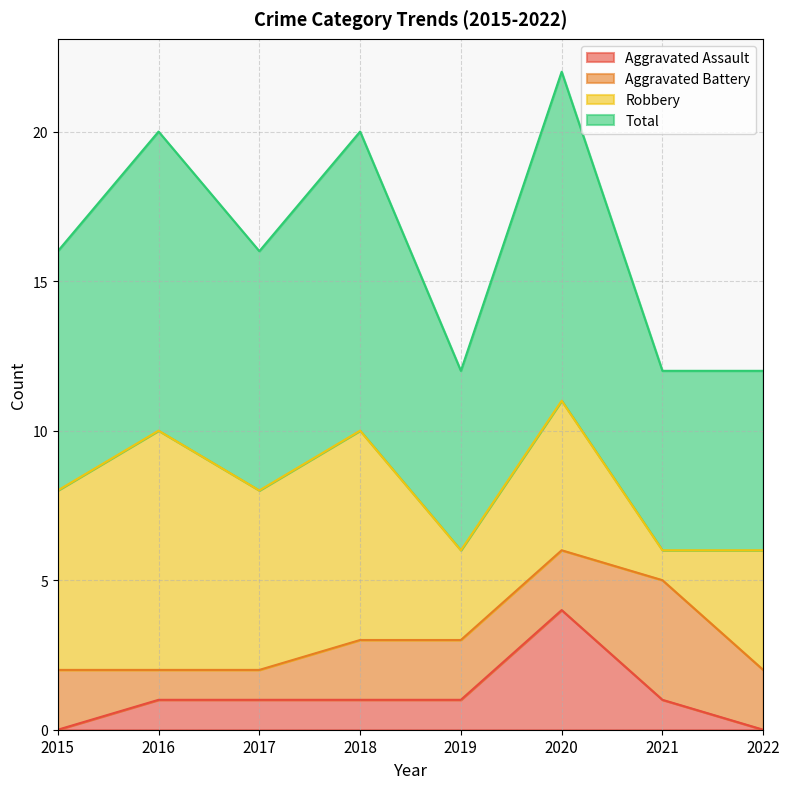

Between 2018 and 2022, which is larger?

2018